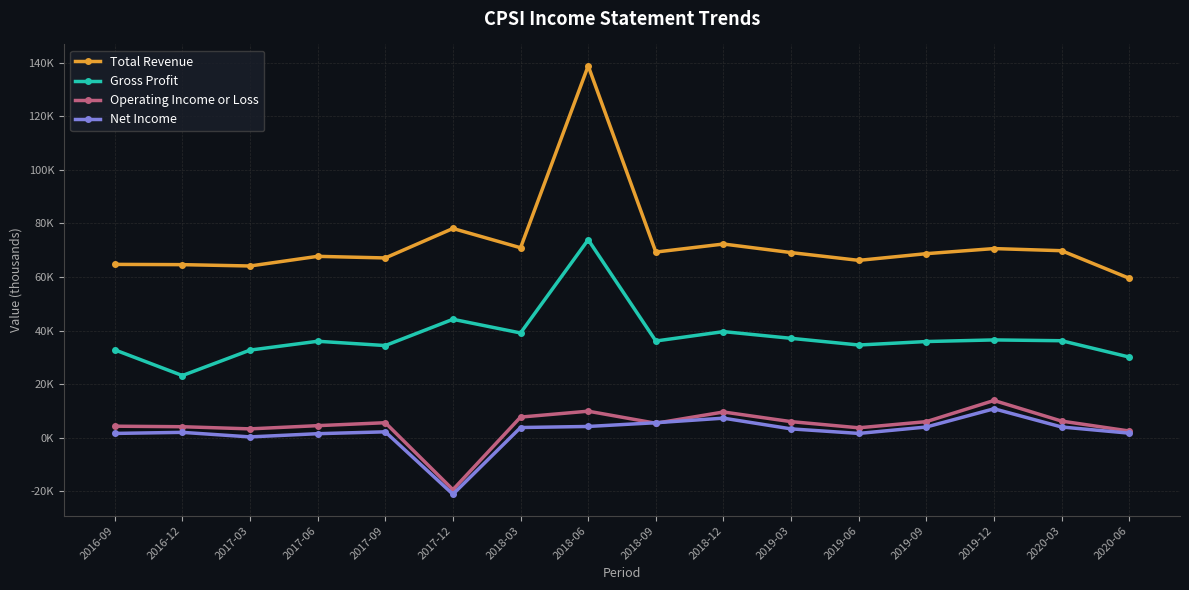

What is the highest value of the Net Income series?

10800